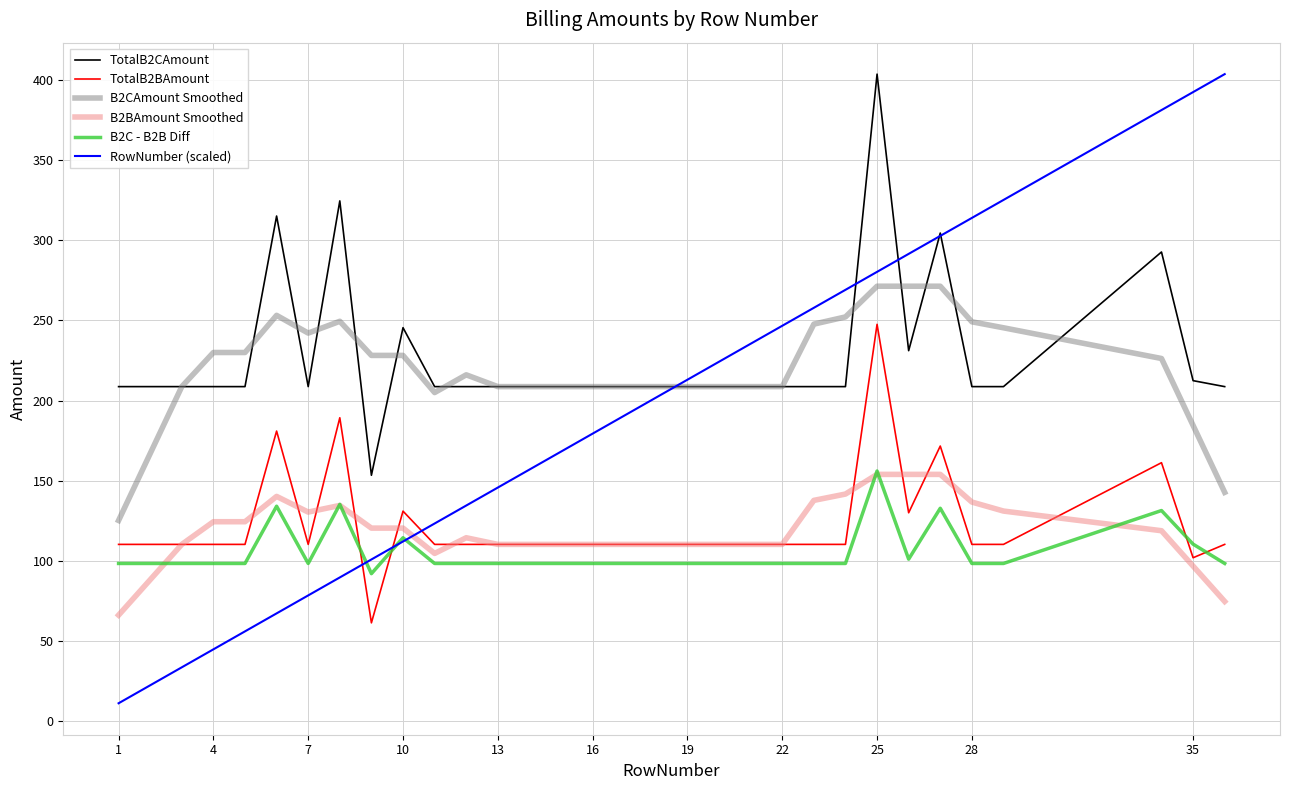

Which series has the largest range (max minus min)?

RowNumber (scaled)